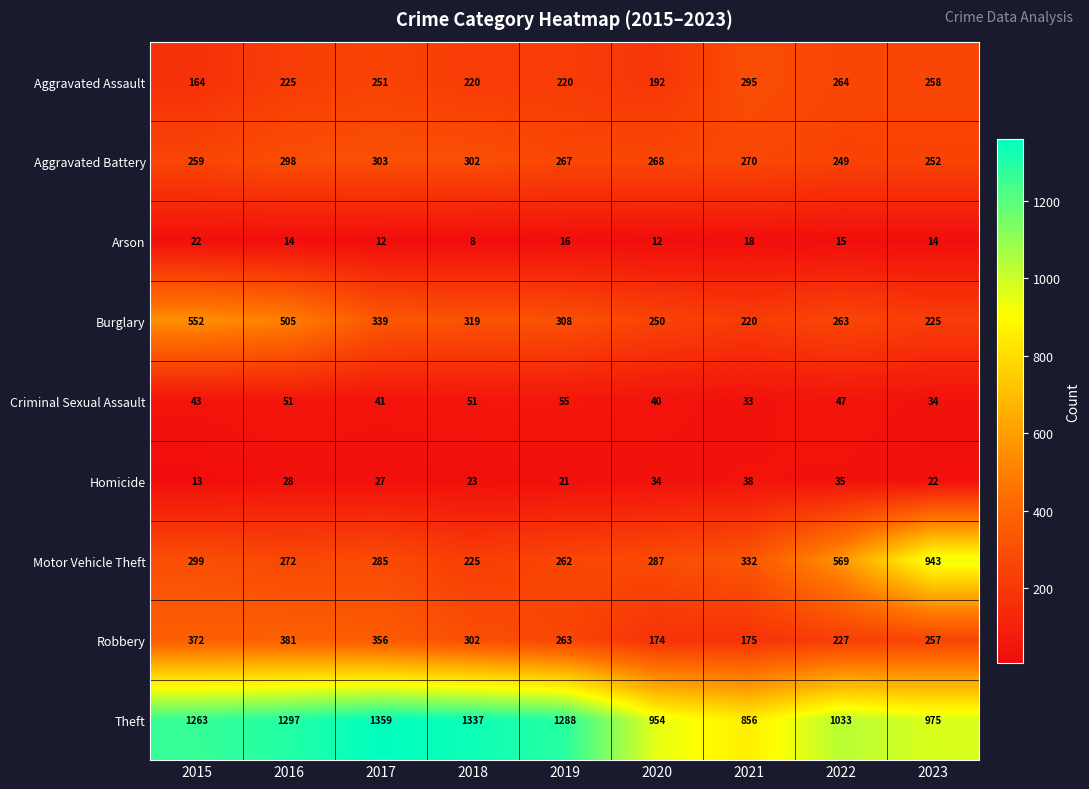

Which series has the largest total across all categories?

Theft